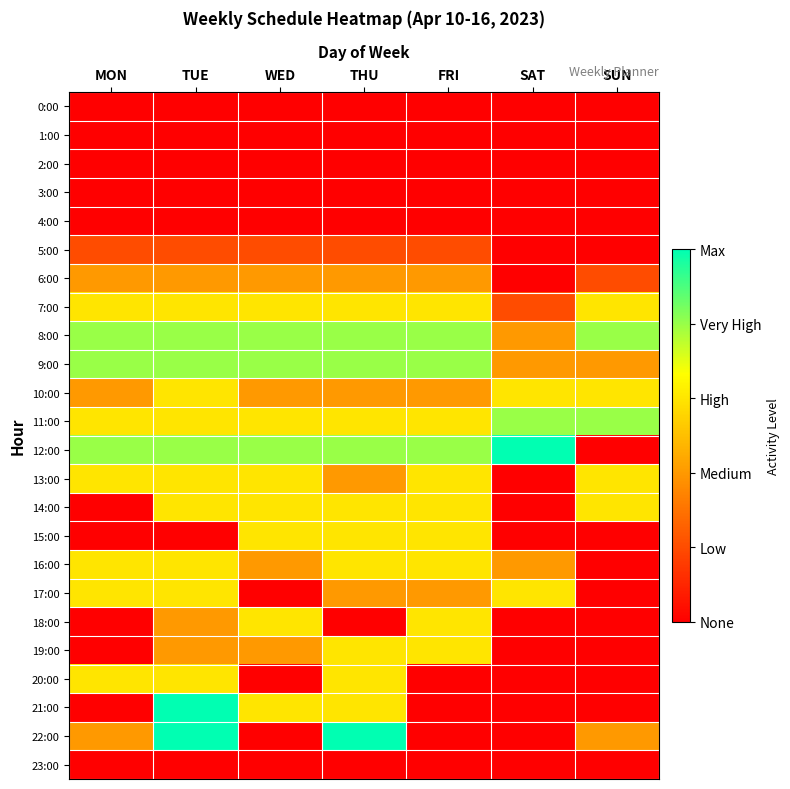

Which series has the largest range (max minus min)?

12:00